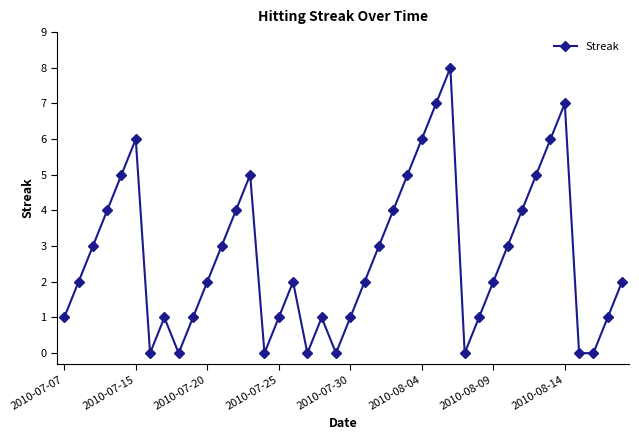

How many points are higher than both their immediate neighbors (excluding endpoints)?

7